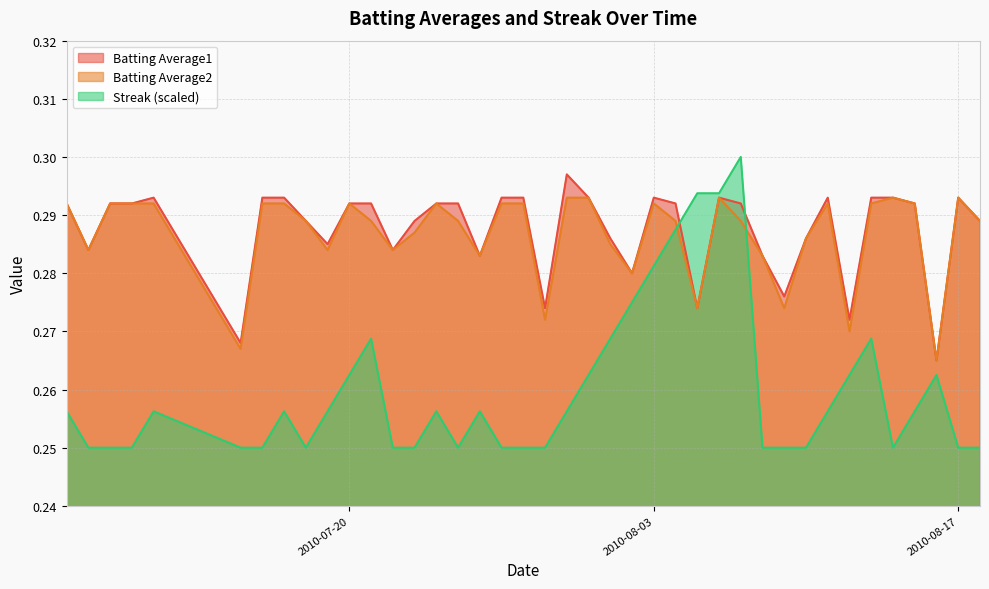

Where is the first local minimum for Streak?

2010-07-18